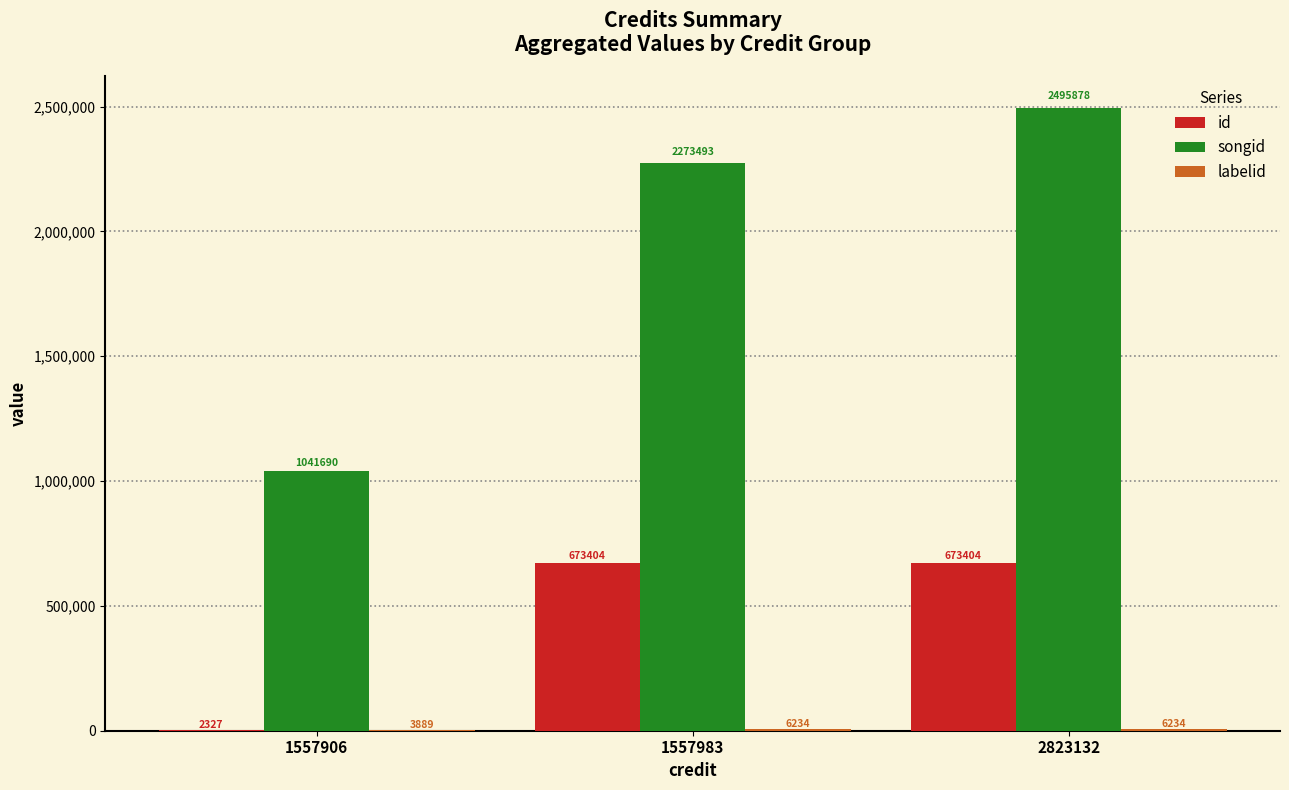

What is the approximate value of songid at 1557906, to the nearest 10?

1041690